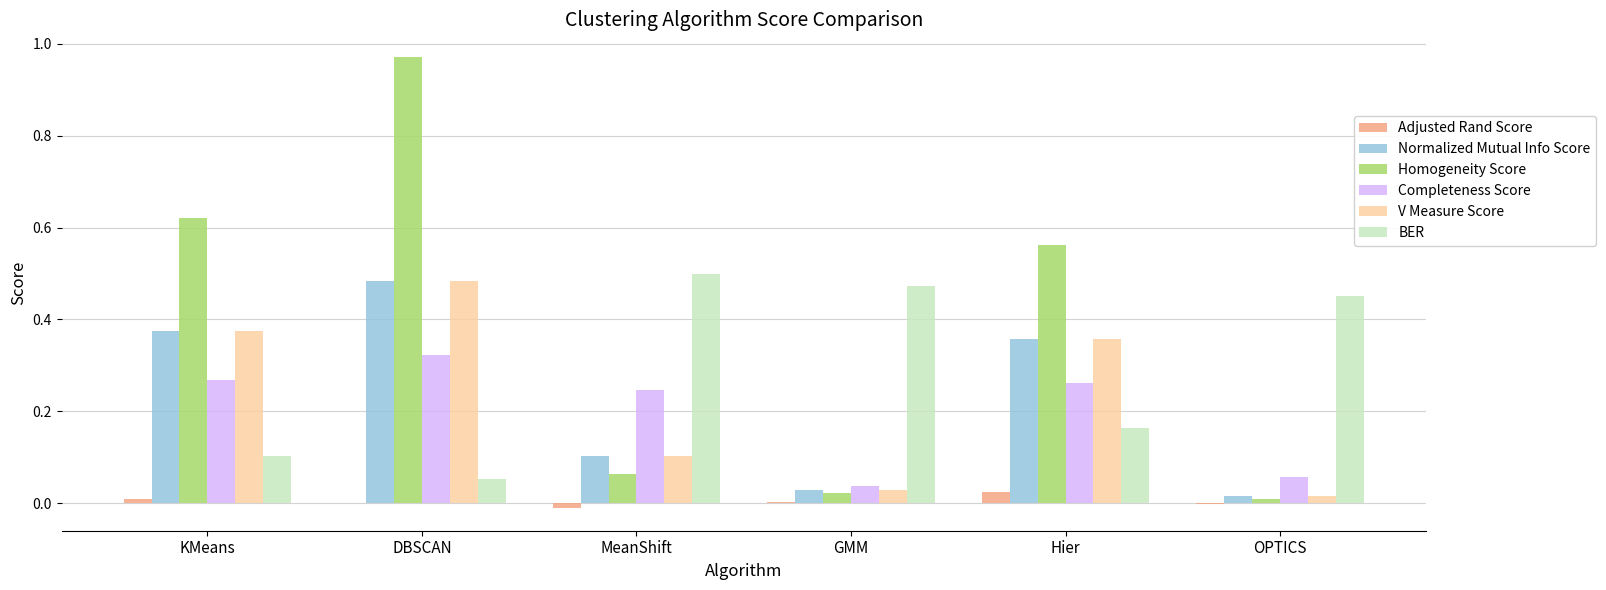

How many groups of bars are there?

6